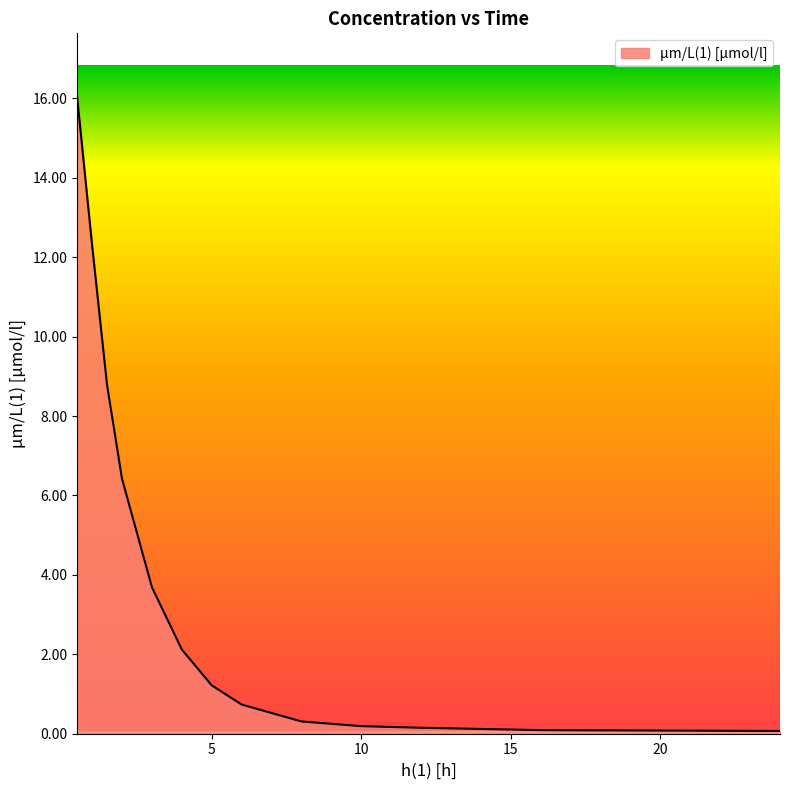

What is the difference between the maximum and minimum values?

16.0